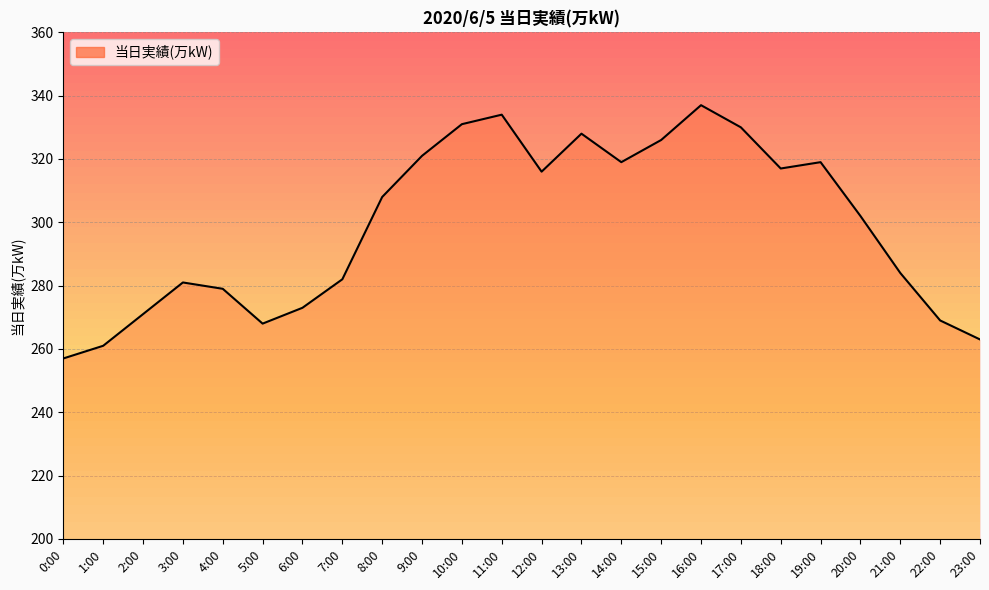

Which has a higher value, 14:00 or 5:00?

14:00